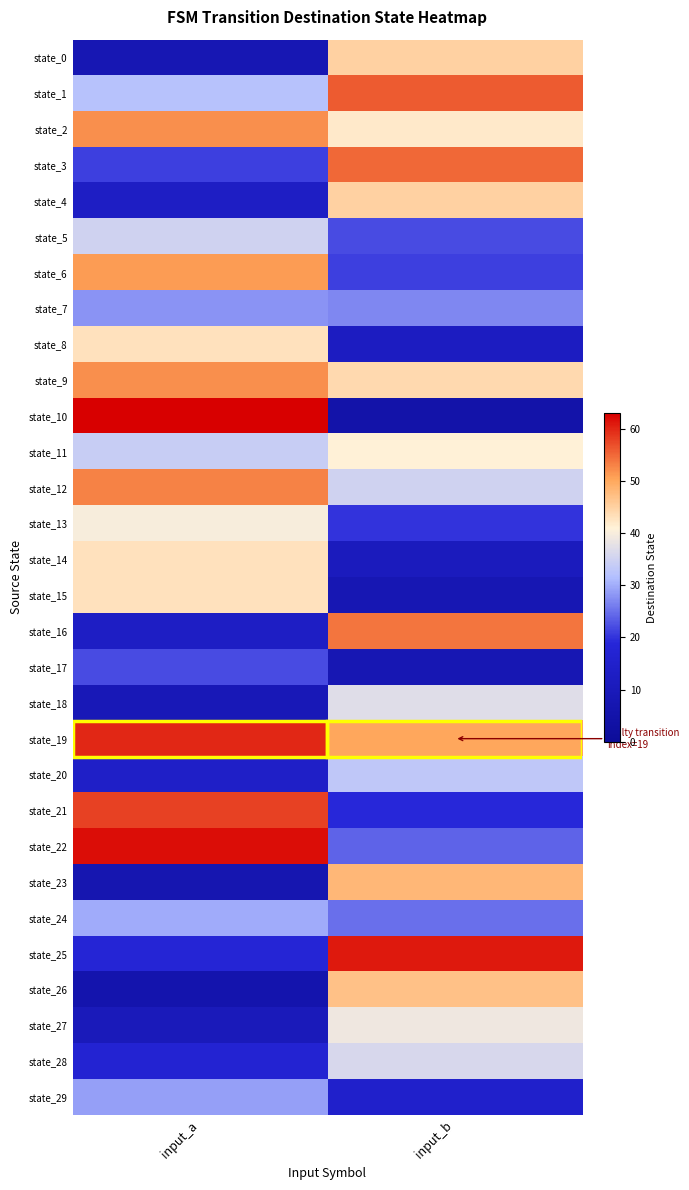

Reading left to right, what are all the values shown in this chart?

state_0: input_a=8	input_b=45
state_1: input_a=32	input_b=56
state_2: input_a=52	input_b=42
state_3: input_a=21	input_b=55
state_4: input_a=13	input_b=45
state_5: input_a=35	input_b=22
state_6: input_a=51	input_b=21
state_7: input_a=28	input_b=27
state_8: input_a=43	input_b=12
state_9: input_a=52	input_b=44
state_10: input_a=63	input_b=5
state_11: input_a=34	input_b=41
state_12: input_a=53	input_b=35
state_13: input_a=40	input_b=20
state_14: input_a=43	input_b=11
state_15: input_a=43	input_b=8
state_16: input_a=13	input_b=54
state_17: input_a=22	input_b=8
state_18: input_a=9	input_b=37
state_19: input_a=60	input_b=50
state_20: input_a=14	input_b=33
state_21: input_a=58	input_b=19
state_22: input_a=62	input_b=24
state_23: input_a=7	input_b=48
state_24: input_a=30	input_b=25
state_25: input_a=18	input_b=61
state_26: input_a=6	input_b=47
state_27: input_a=10	input_b=39
state_28: input_a=17	input_b=36
state_29: input_a=29	input_b=15